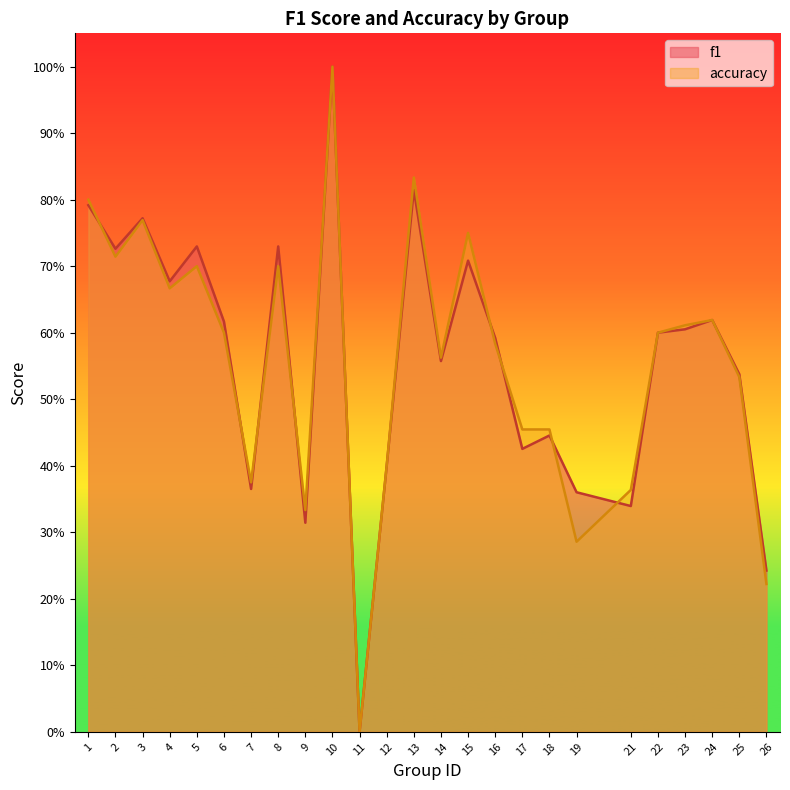

Rank the series by their average value, from lowest to highest.

accuracy, f1